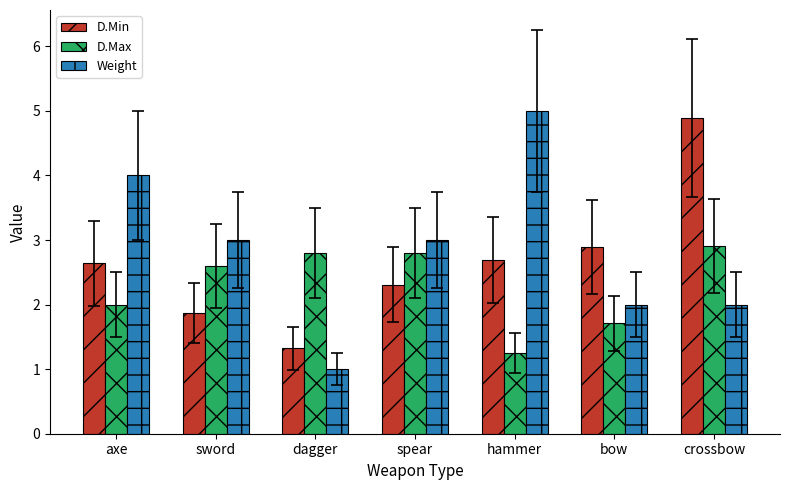

What are all the series names shown in the legend?

D.Min, D.Max, Weight